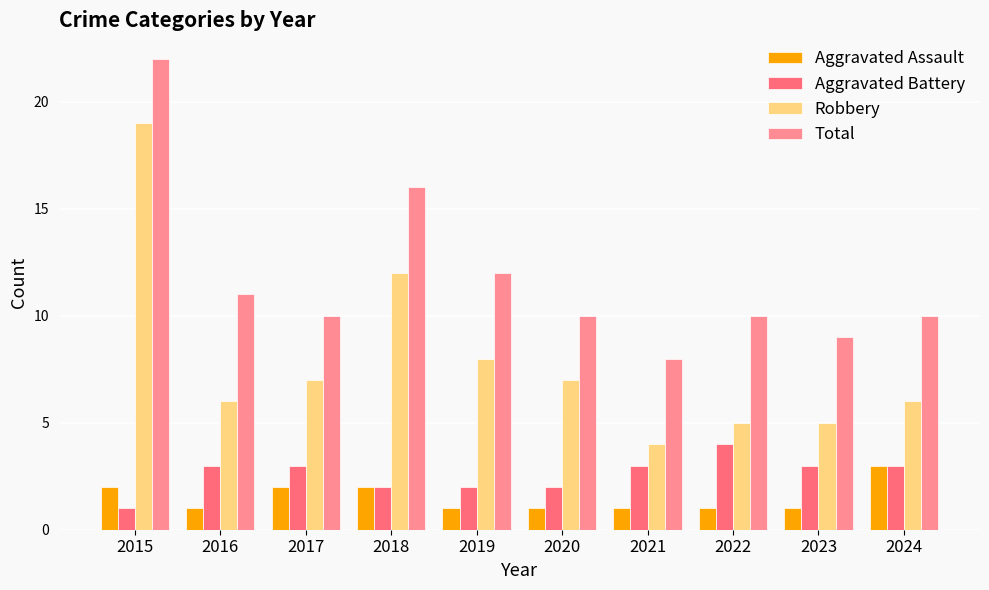

Reading left to right, what are all the values shown in this chart?

Aggravated Assault: 2015=2	2016=1	2017=2	2018=2	2019=1	2020=1	2021=1	2022=1	2023=1	2024=3
Aggravated Battery: 2015=1	2016=3	2017=3	2018=2	2019=2	2020=2	2021=3	2022=4	2023=3	2024=3
Robbery: 2015=19	2016=6	2017=7	2018=12	2019=8	2020=7	2021=4	2022=5	2023=5	2024=6
Total: 2015=22	2016=11	2017=10	2018=16	2019=12	2020=10	2021=8	2022=10	2023=9	2024=10